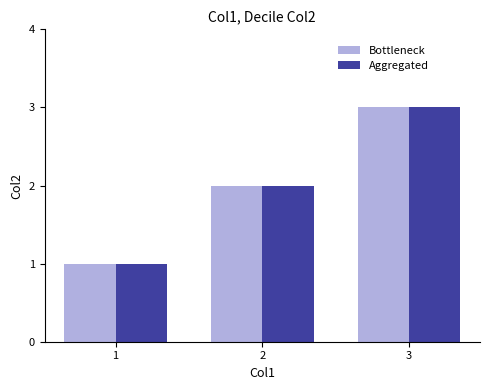

What is the maximum value shown in the chart?

3